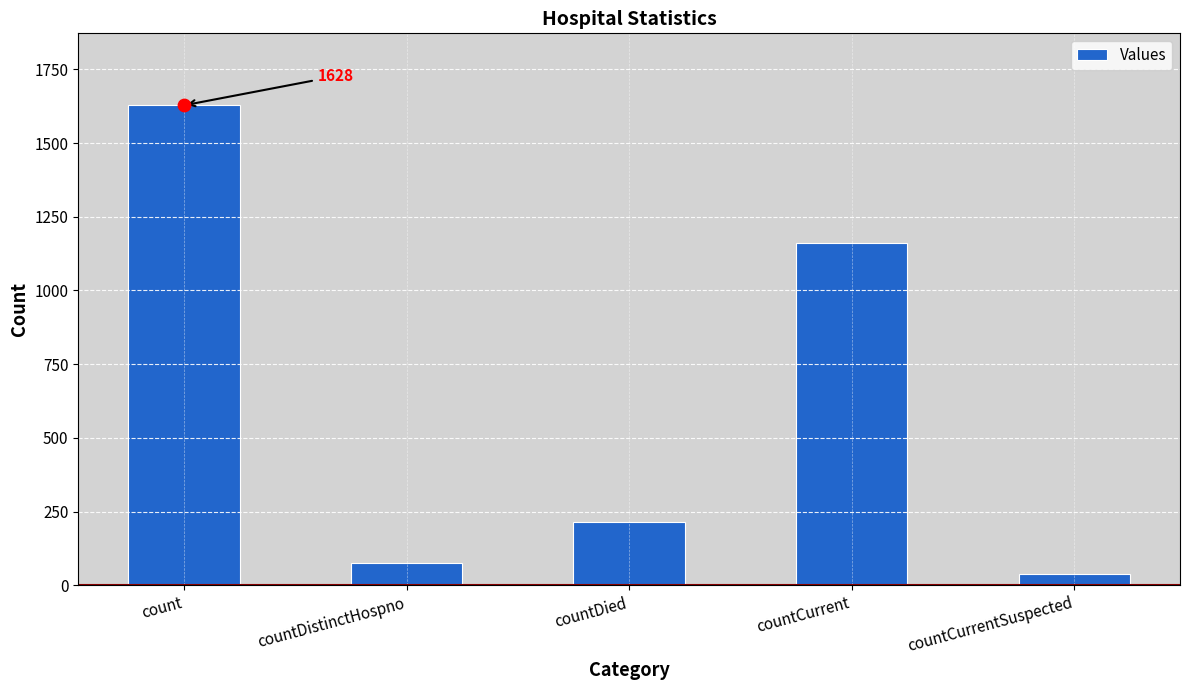

Which has a higher value, countDied or countCurrentSuspected?

countDied